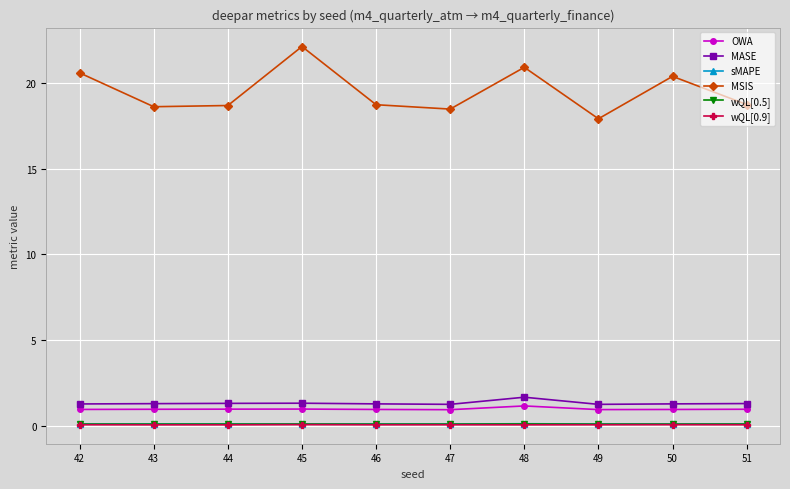

At which label does MSIS reach its minimum?

49